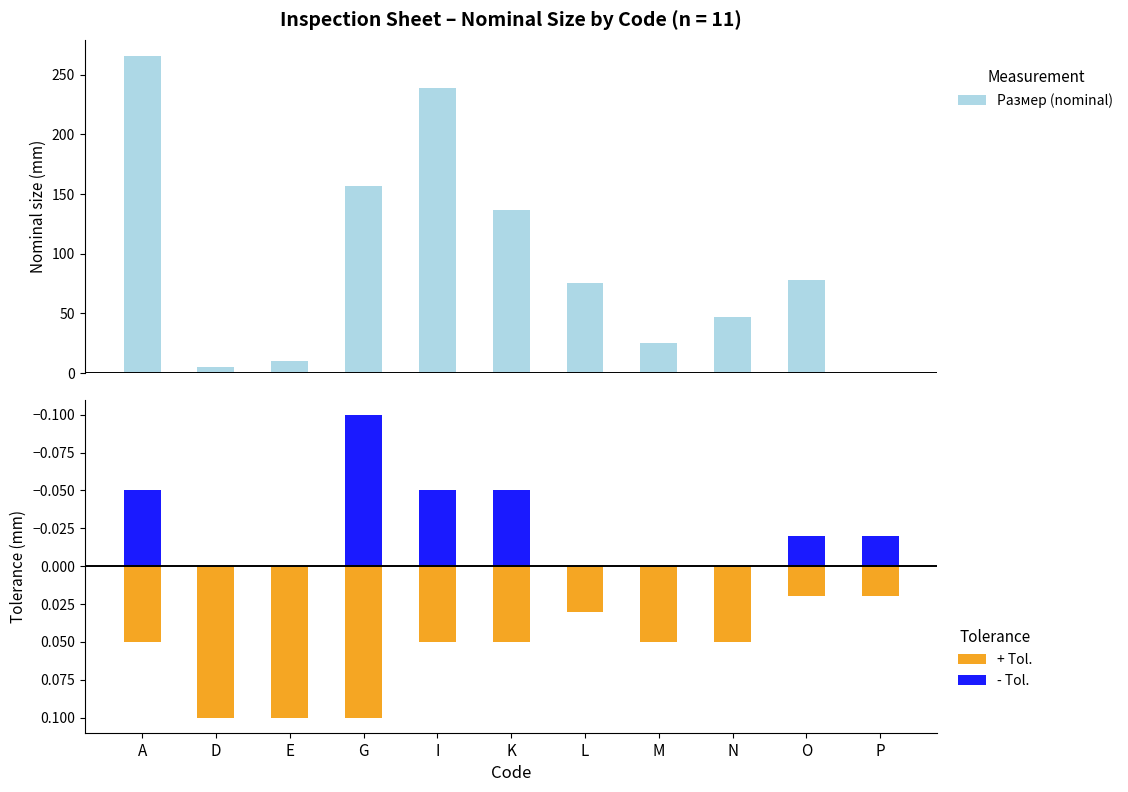

Does the chart contain any negative values?

Yes